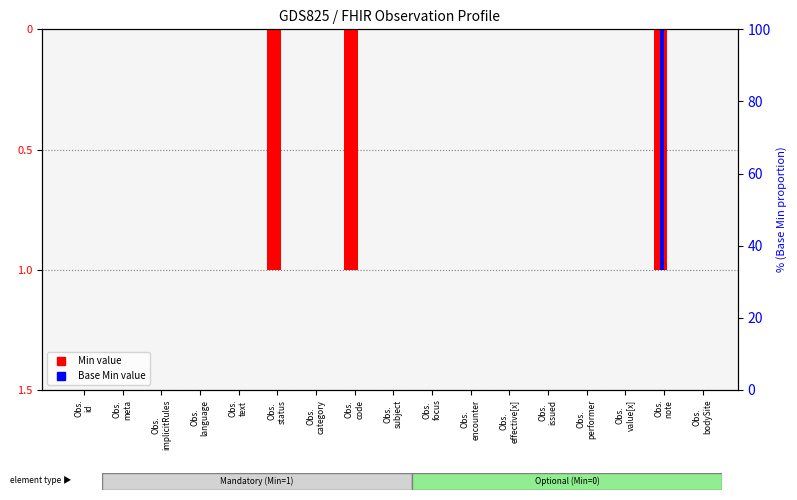

Reading right to left, what are all the values shown in this chart?

Min: Obs.
bodySite=0	Obs.
note=-1	Obs.
value[x]=0	Obs.
performer=0	Obs.
issued=0	Obs.
effective[x]=0	Obs.
encounter=0	Obs.
focus=0	Obs.
subject=0	Obs.
code=-1	Obs.
category=0	Obs.
status=-1	Obs.
text=0	Obs.
language=0	Obs.
implicitRules=0	Obs.
meta=0	Obs.
id=0
Base Min: Obs.
bodySite=0	Obs.
note=-1	Obs.
value[x]=0	Obs.
performer=0	Obs.
issued=0	Obs.
effective[x]=0	Obs.
encounter=0	Obs.
focus=0	Obs.
subject=0	Obs.
code=0	Obs.
category=0	Obs.
status=0	Obs.
text=0	Obs.
language=0	Obs.
implicitRules=0	Obs.
meta=0	Obs.
id=0